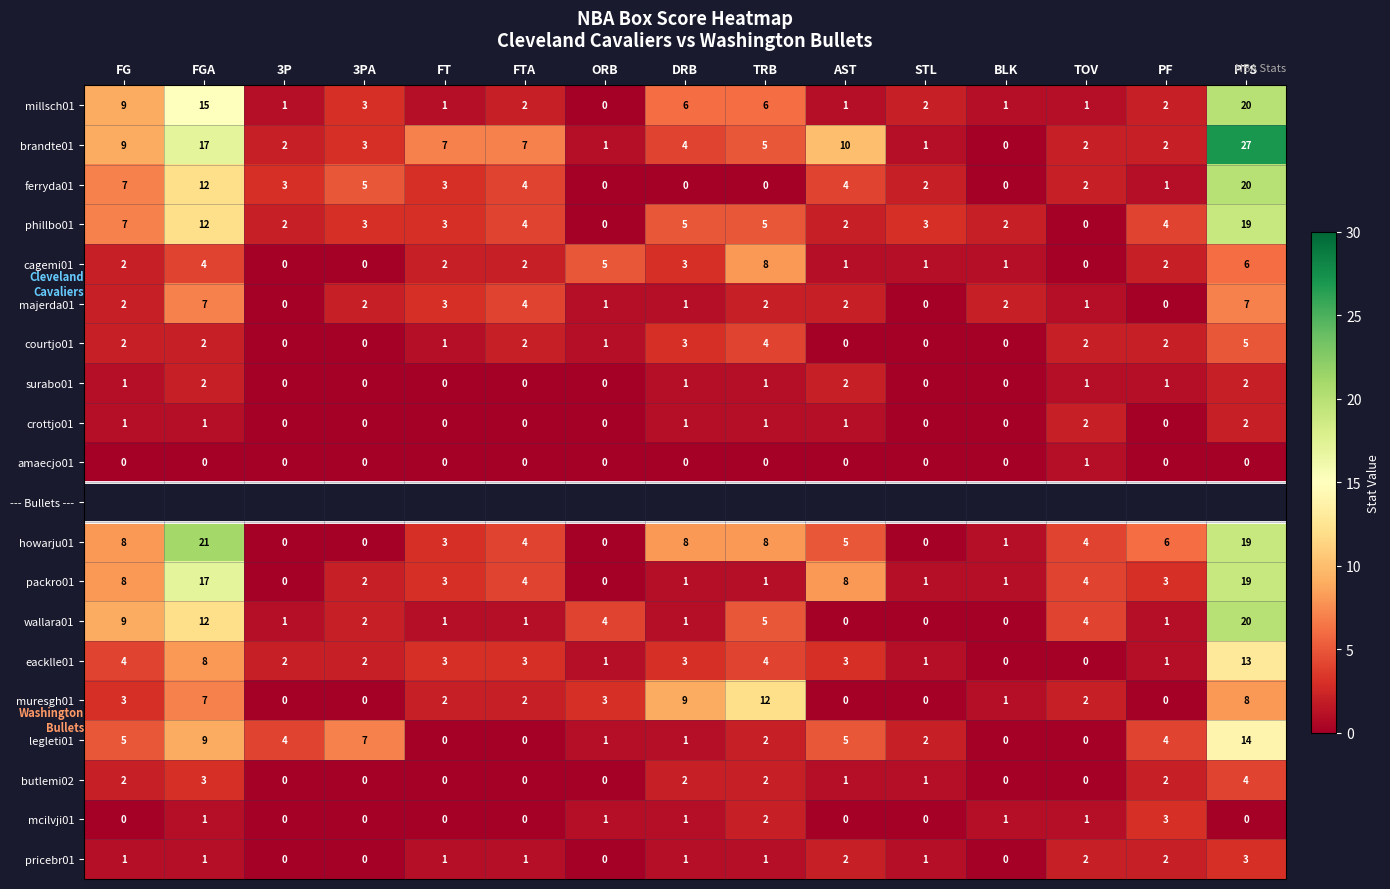

At which label does howarju01 first exceed 4?

FG